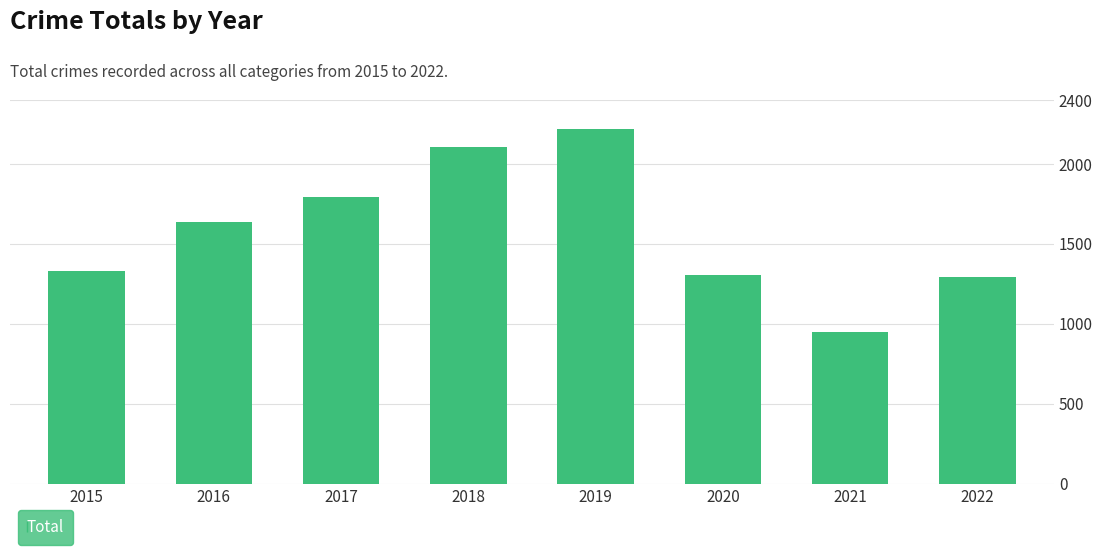

What is the maximum value shown in the chart?

2213